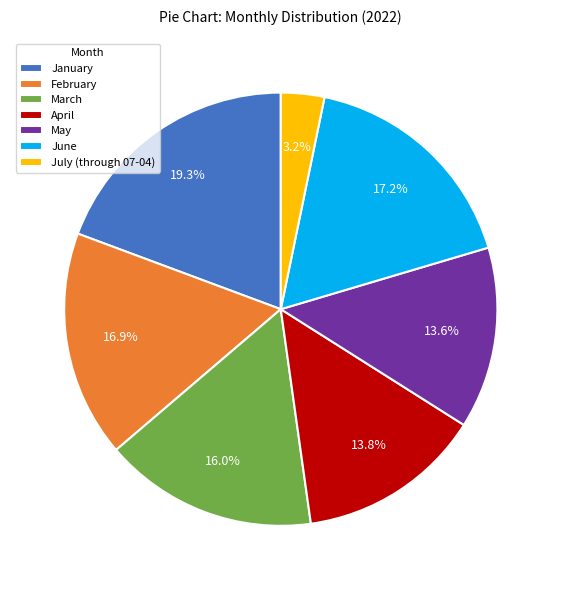

What percentage is the April slice, to the nearest percent?

14%